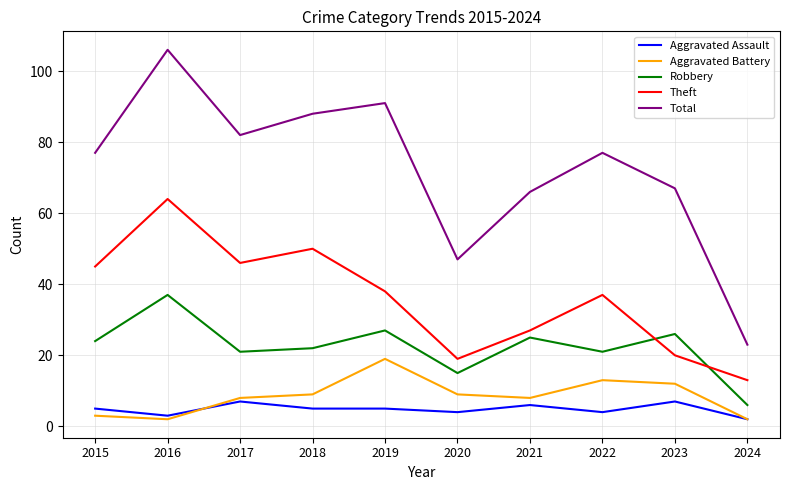

Which category has the highest value in the Theft series?

2016